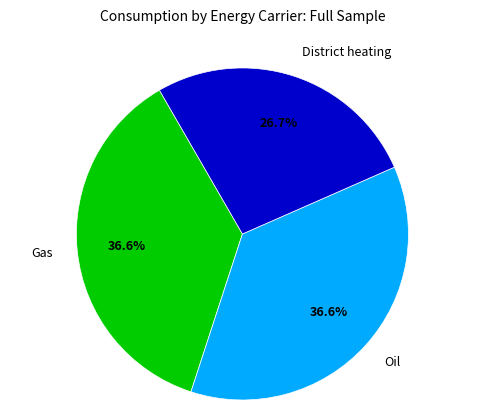

Is Gas the majority of the pie?

No